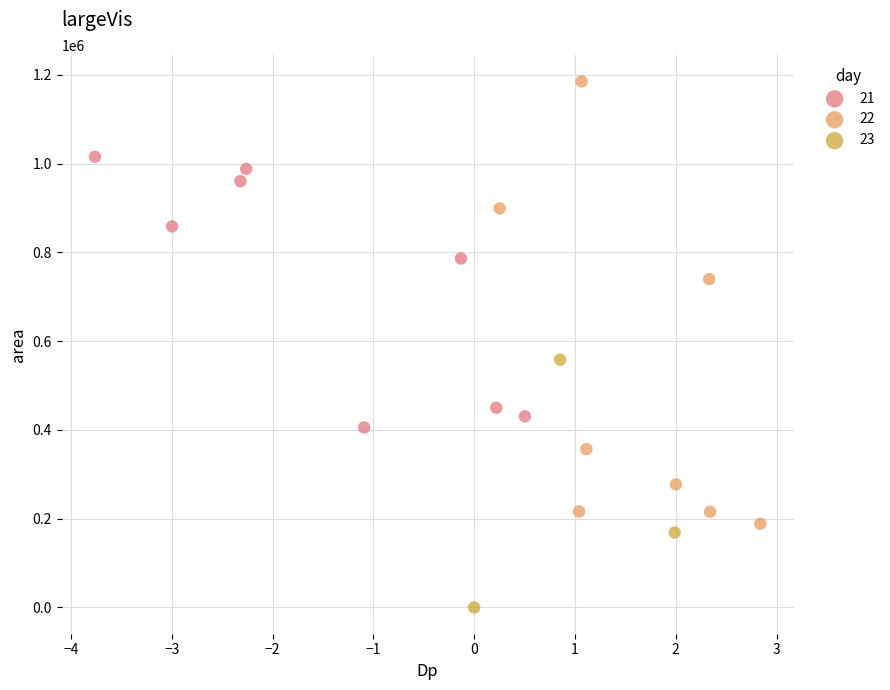

Which series reaches the minimum Y coordinate?

23